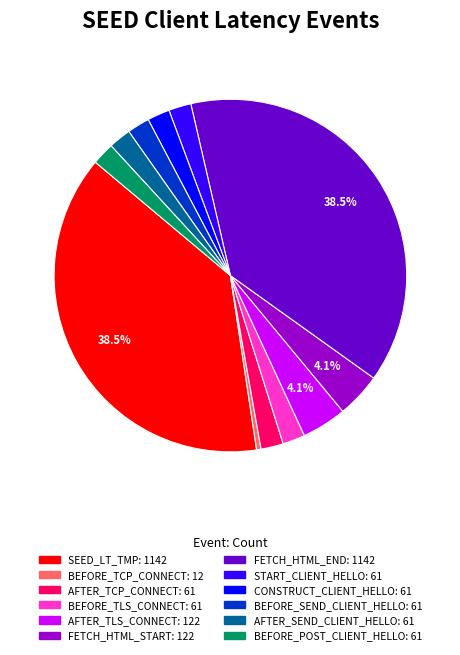

Does any single category account for the majority?

No